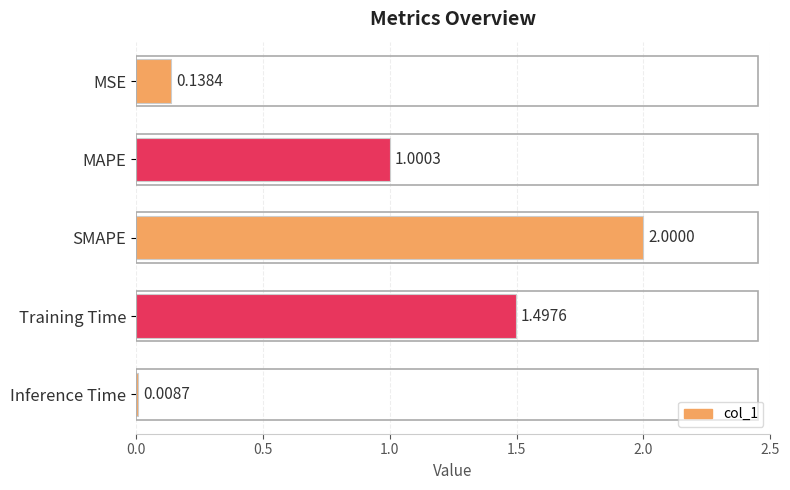

What is the difference between the values at SMAPE and MSE?

1.9